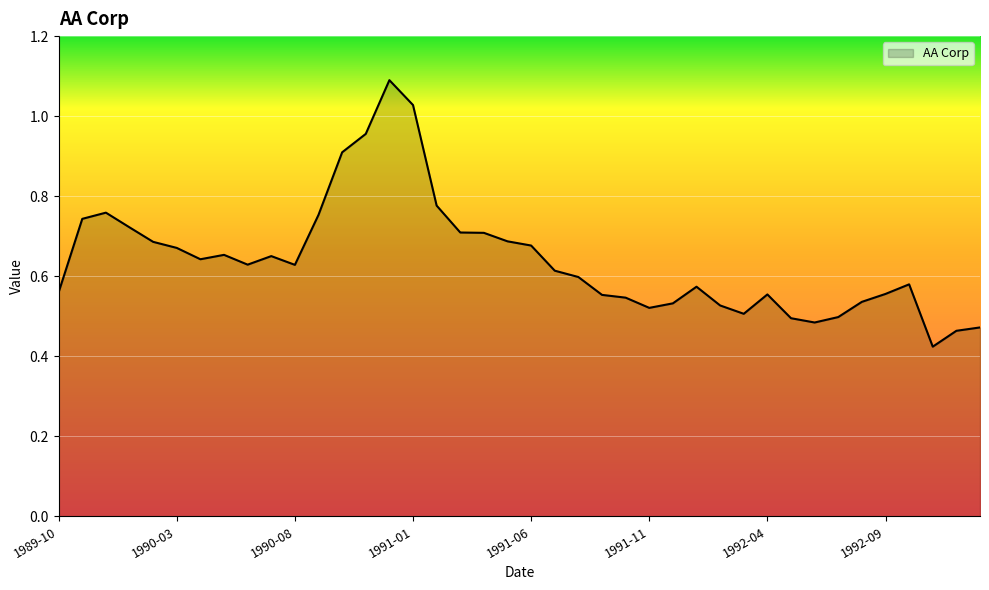

What is the maximum value shown in the chart?

1.1